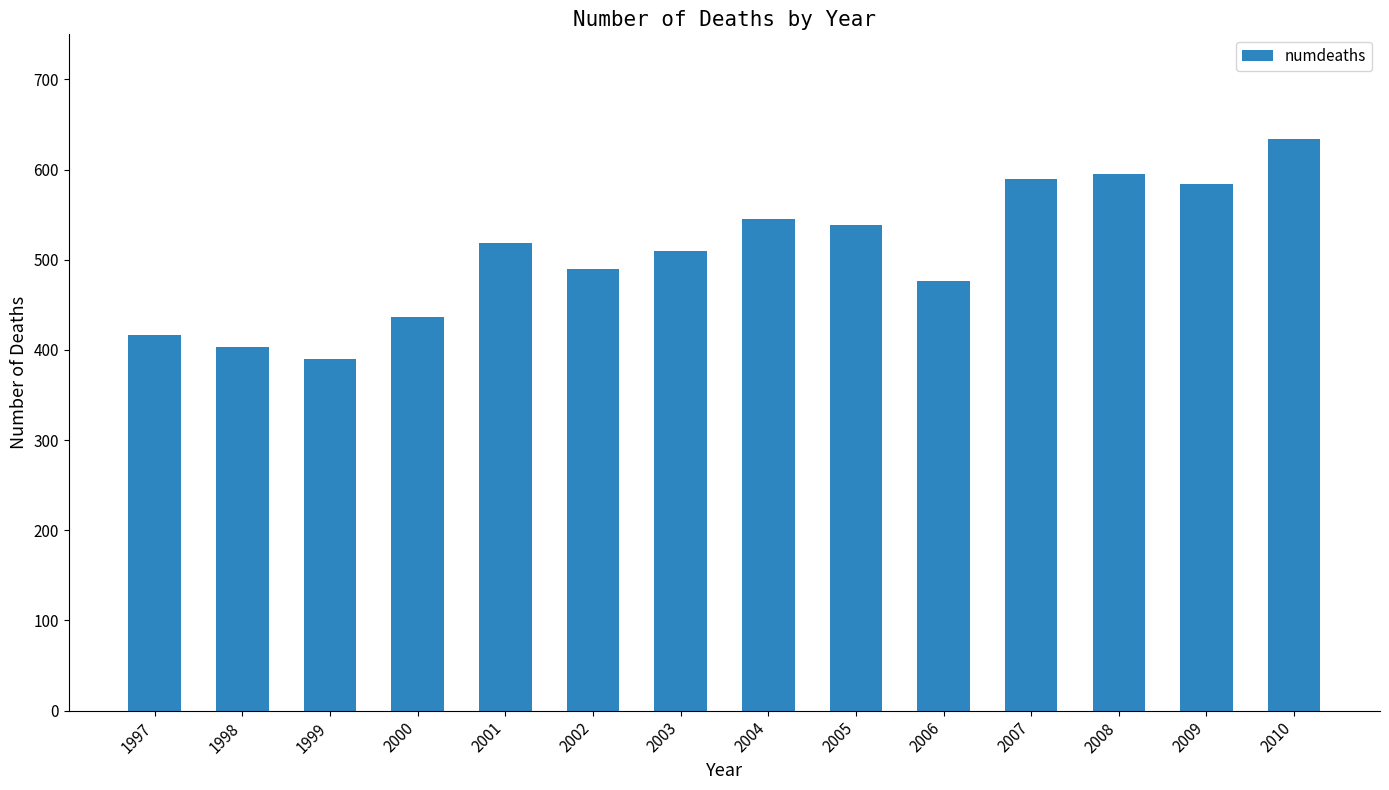

True or false: the data shows 126 at 2001.

False